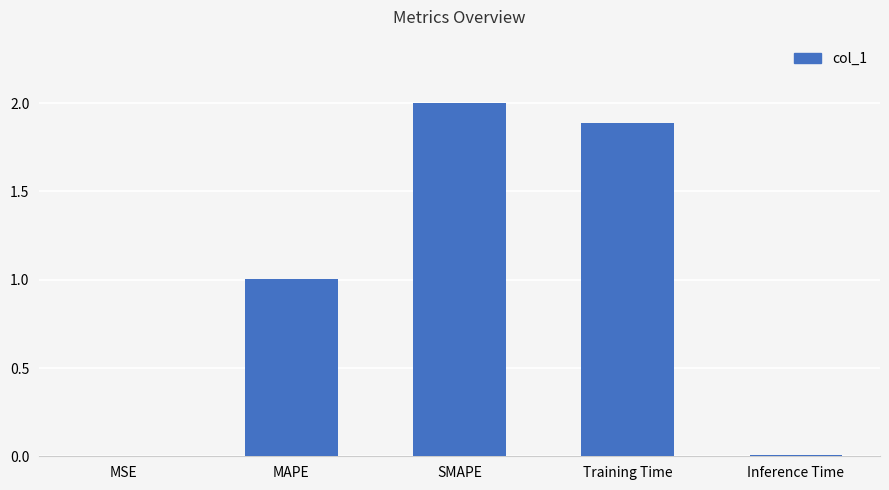

What value does the data have at Training Time?

1.9